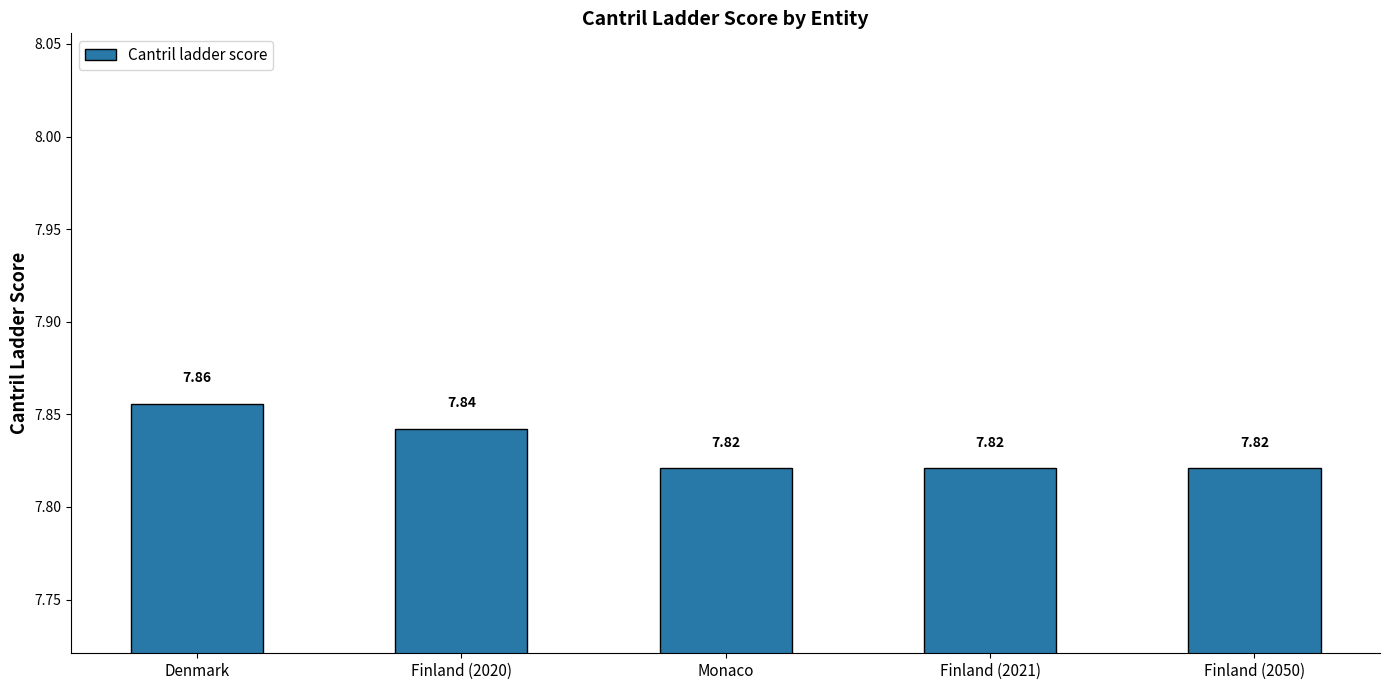

At which category does the chart reach its peak across all series?

Denmark